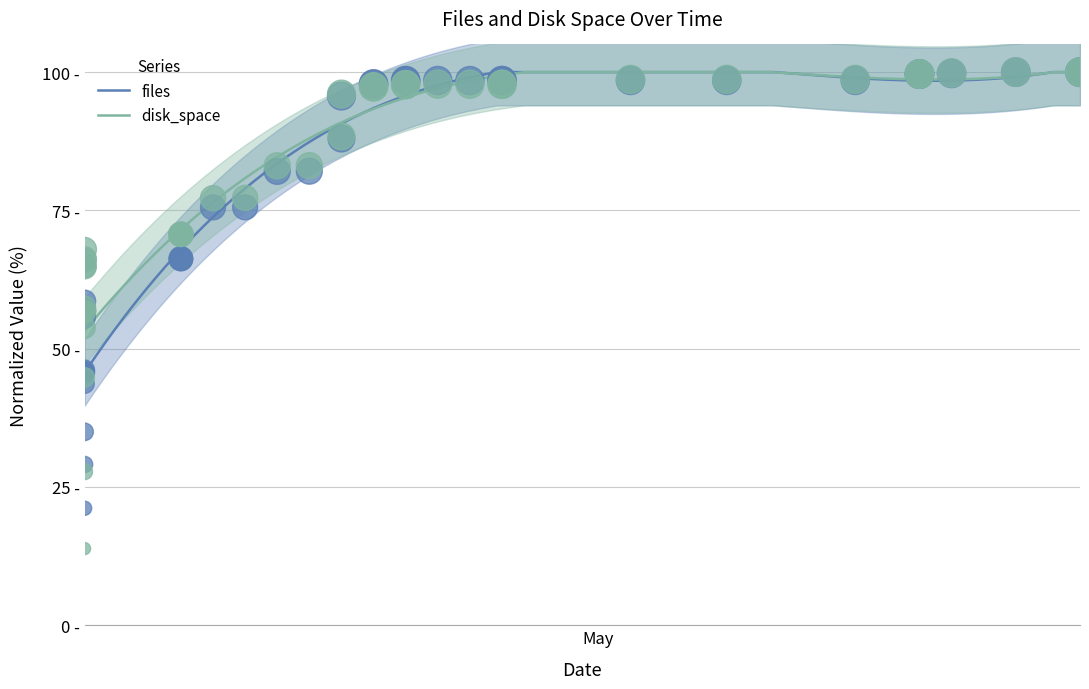

Which series contains the highest Y value?

files